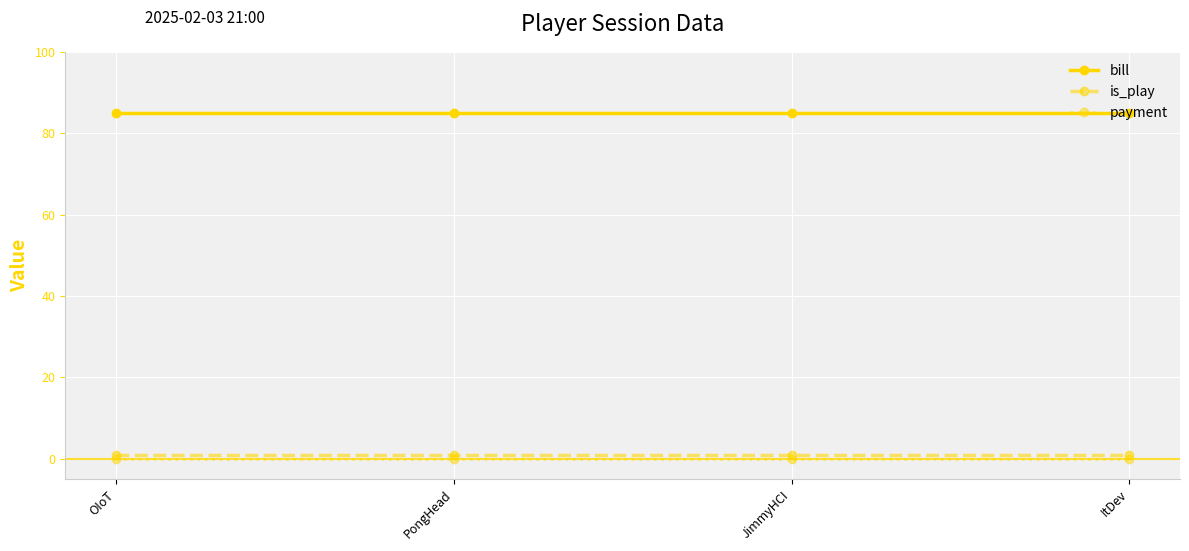

True or false: is_play and payment intersect in this chart.

False